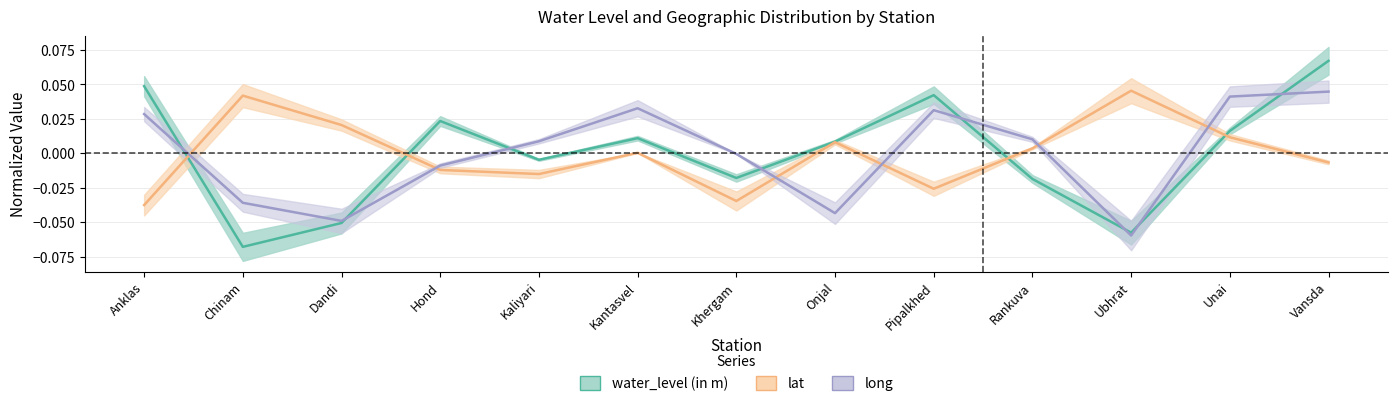

Is it true that long equals 0.0 at Pipalkhed?

False